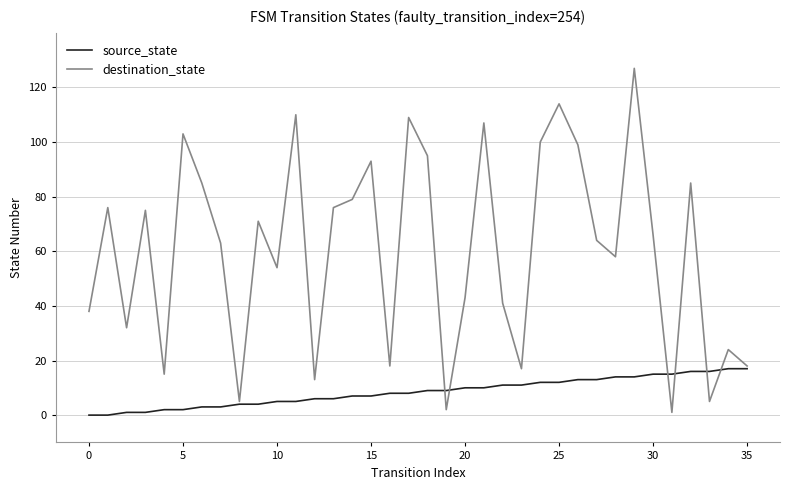

What is the greatest value displayed?

127